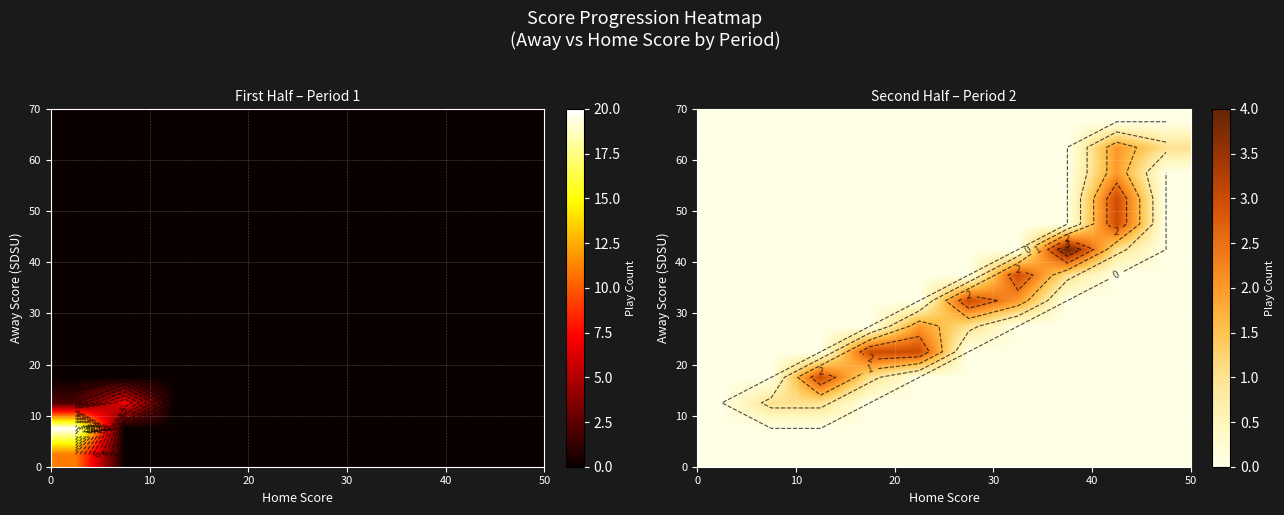

What is the greatest value displayed?

4